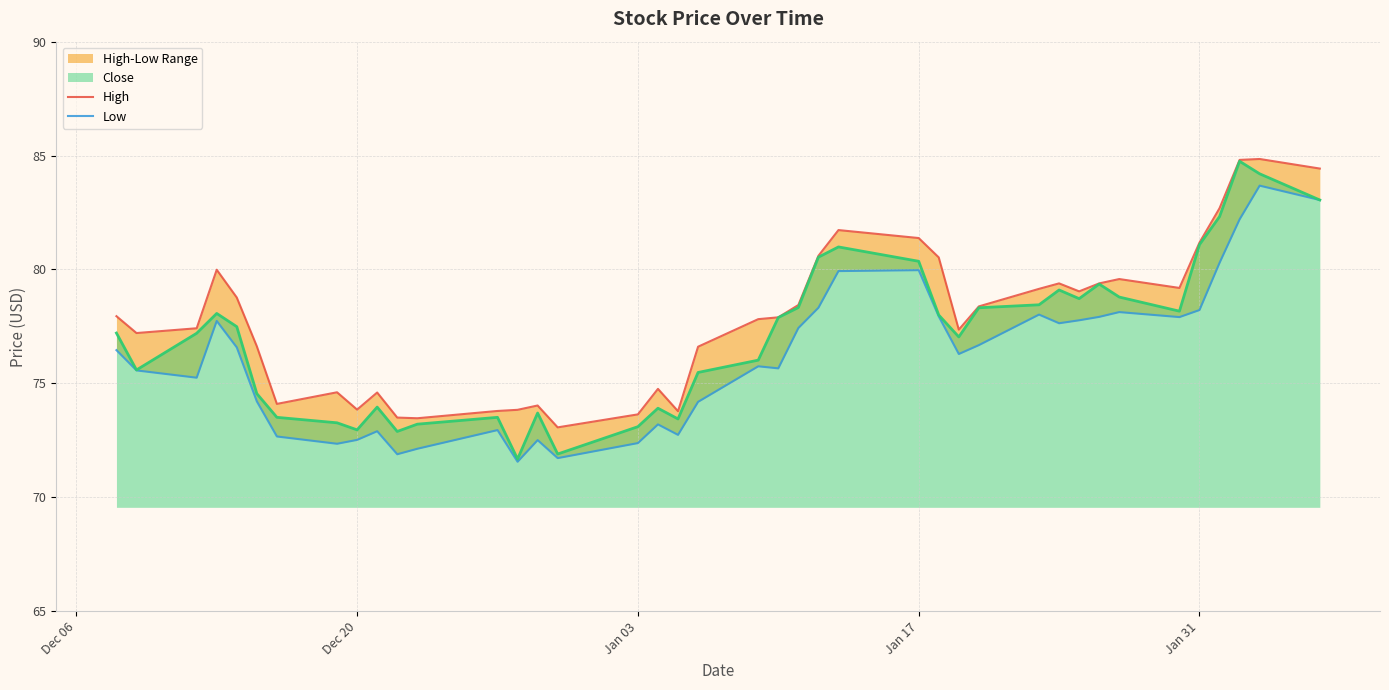

How many lines are shown in the chart?

3